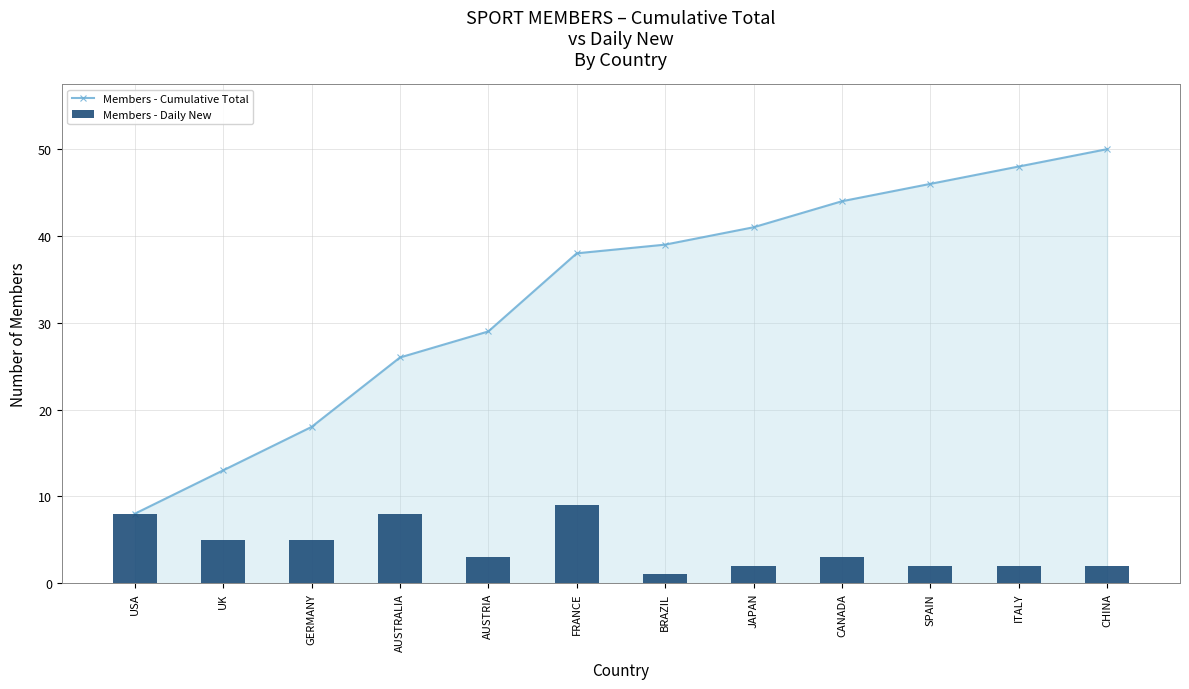

Which series changed the most between GERMANY and CANADA?

Members - Cumulative Total